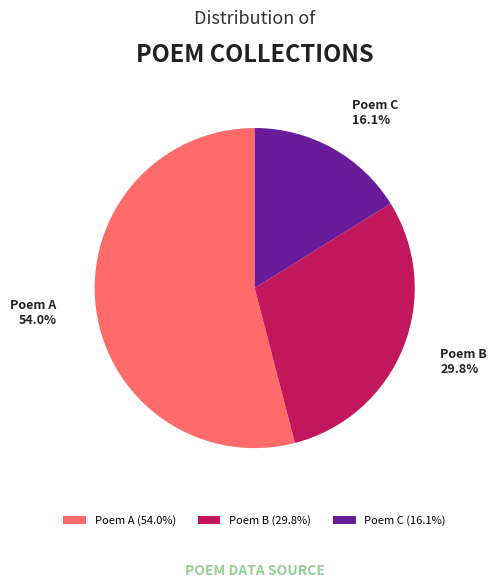

What is the ratio of the value at Poem C to the value at Poem B?

0.5